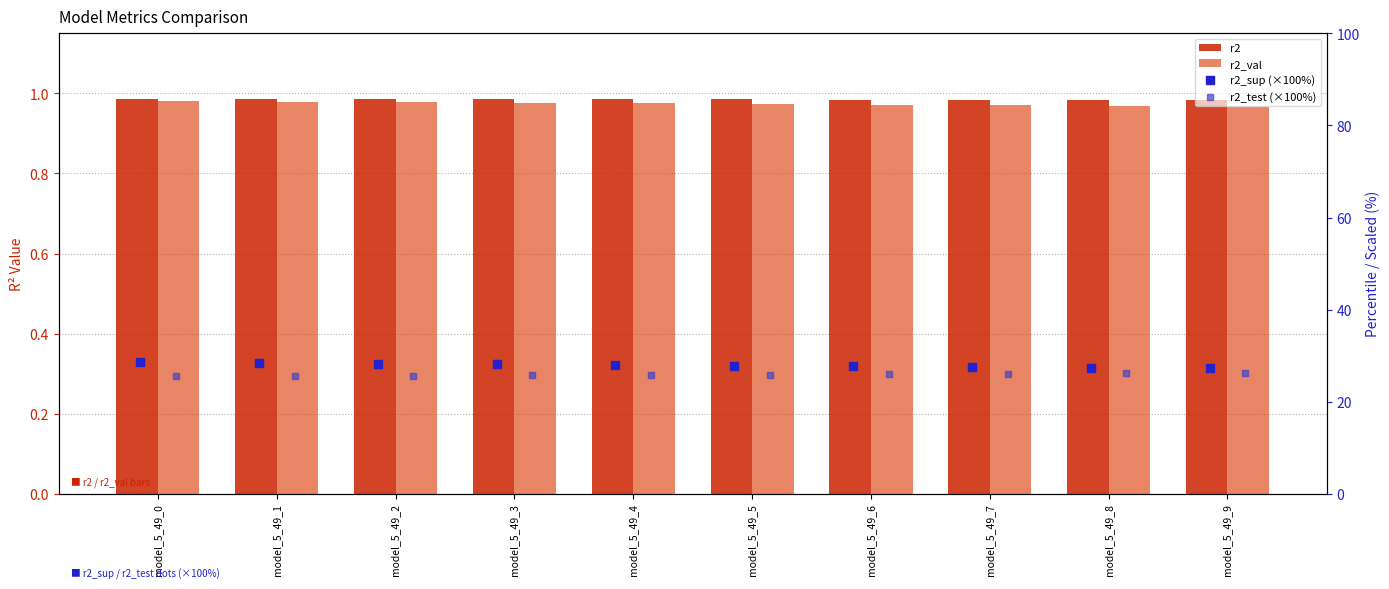

Which series contains the highest Y value?

r2_sup (×100%)